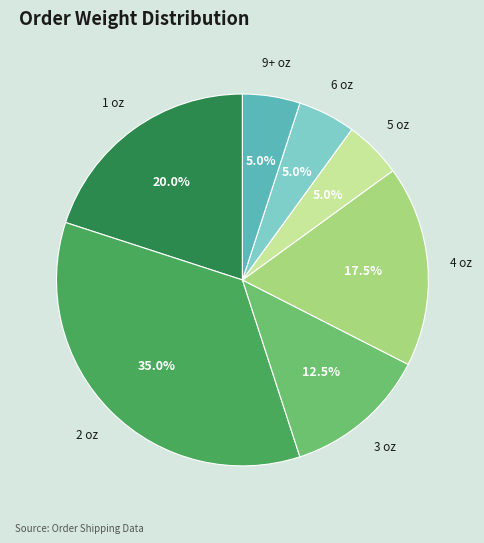

How many segments does this pie chart have?

7